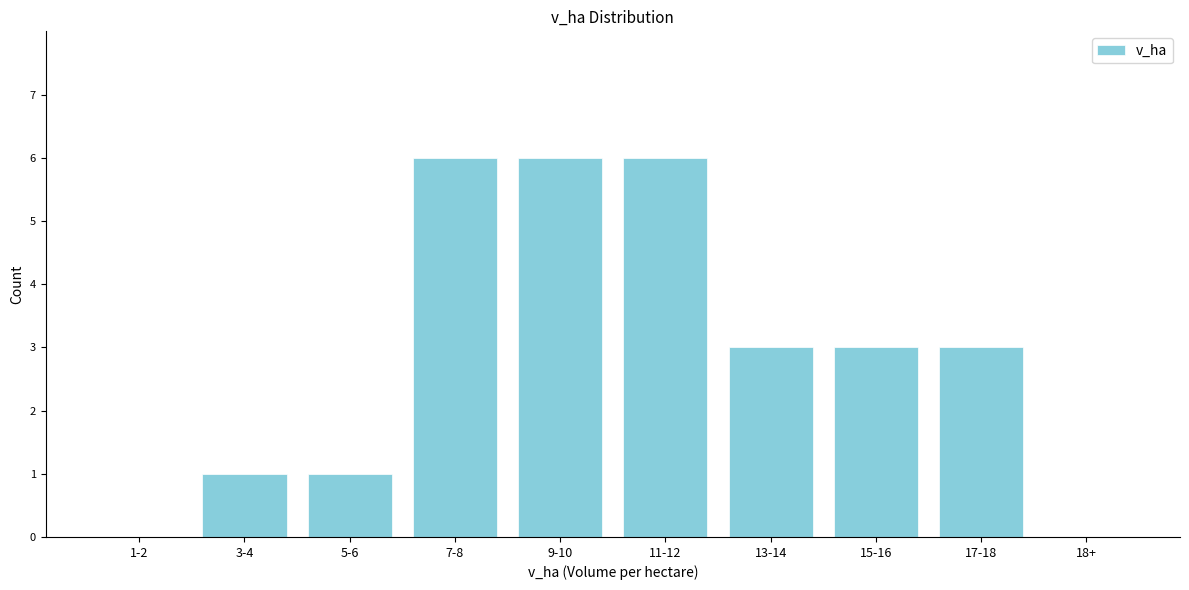

Reading left to right, transcribe all the data shown in this chart.

1-2=0	3-4=1	5-6=1	7-8=6	9-10=6	11-12=6	13-14=3	15-16=3	17-18=3	18+=0